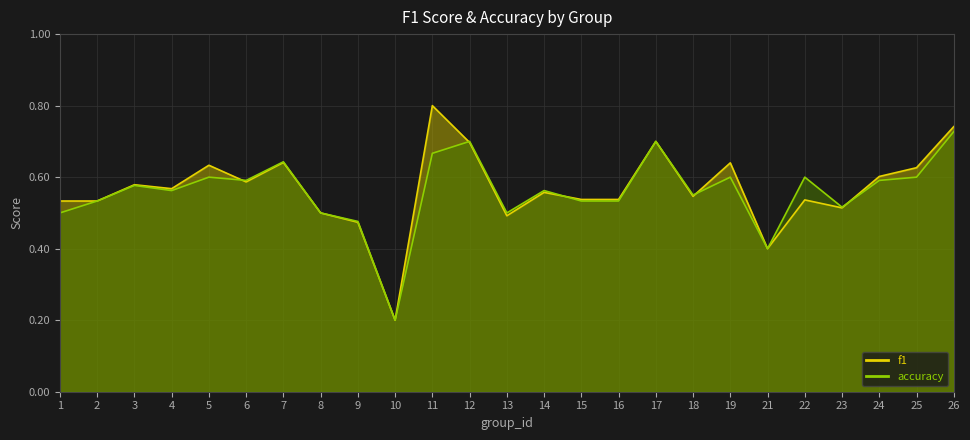

What is the value of the accuracy point at the 7th from the left?

0.6